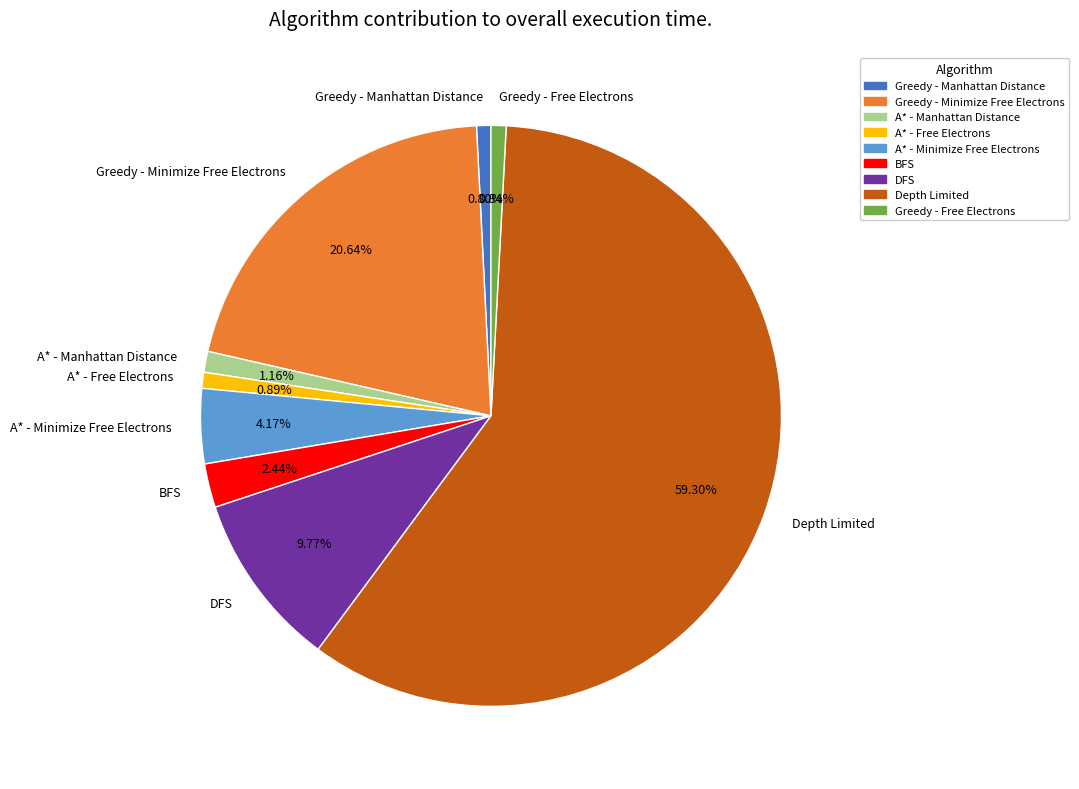

Count the number of slices in the pie.

9